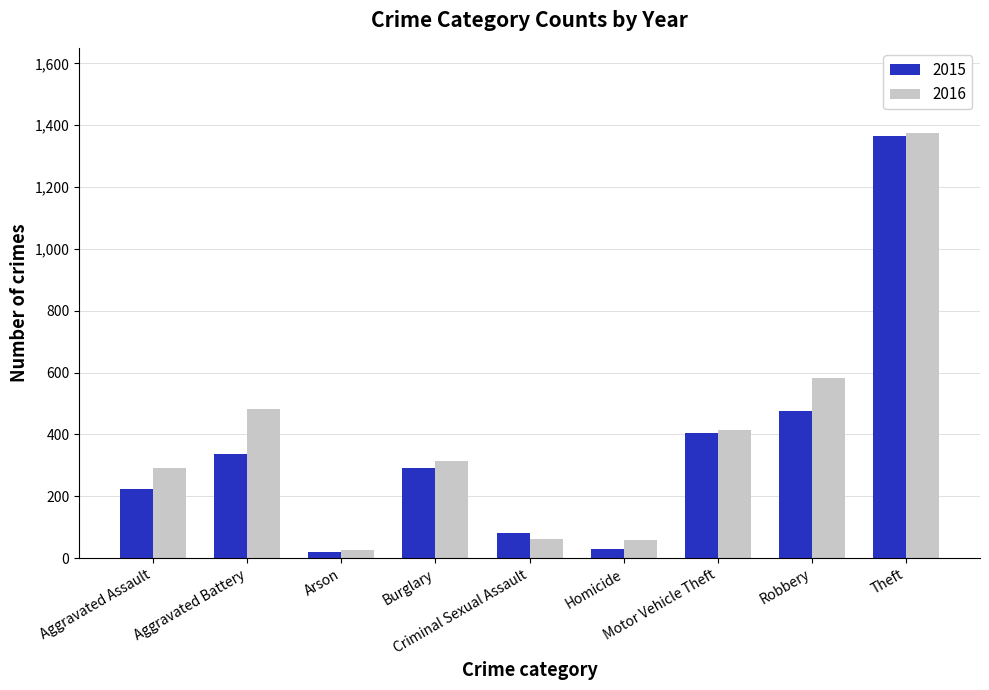

What is the total value across all series at Theft?

2739